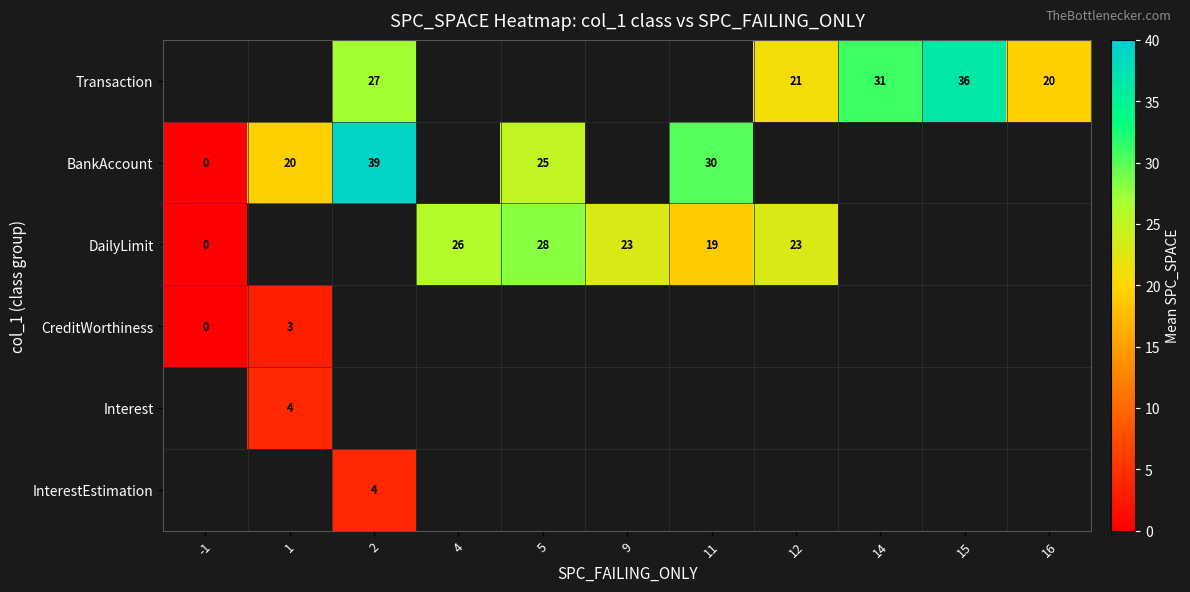

True or false: DailyLimit has a value of 29 at 11.

False